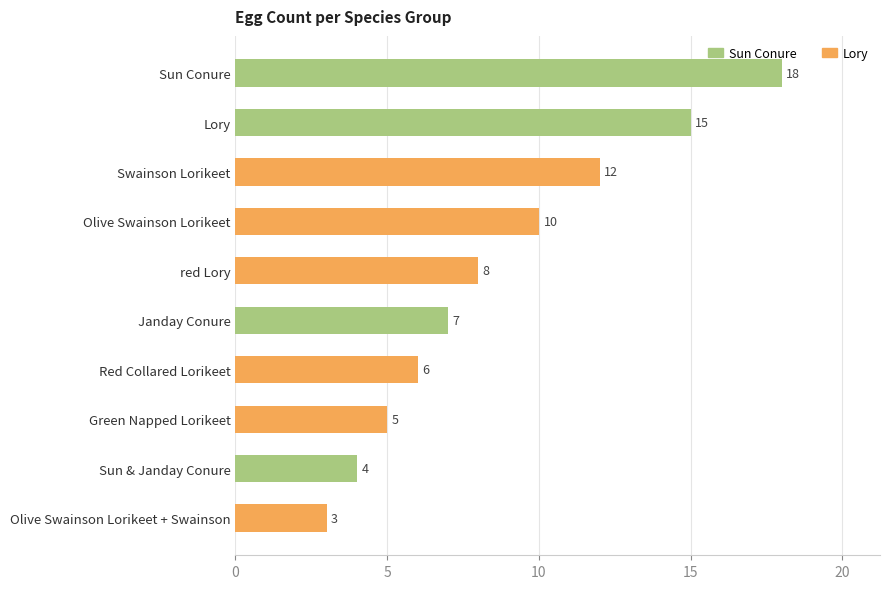

What is the change in value from Swainson Lorikeet to Green Napped Lorikeet?

-7